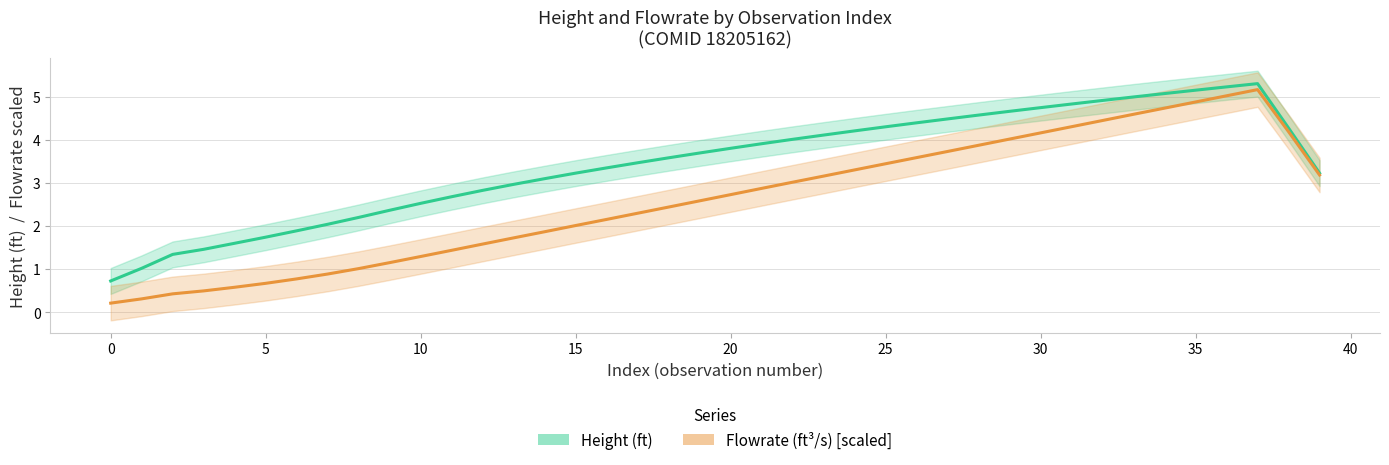

True or false: Flowrate(ft^3/s) [scaled] and Height(ft) cross at least once.

False